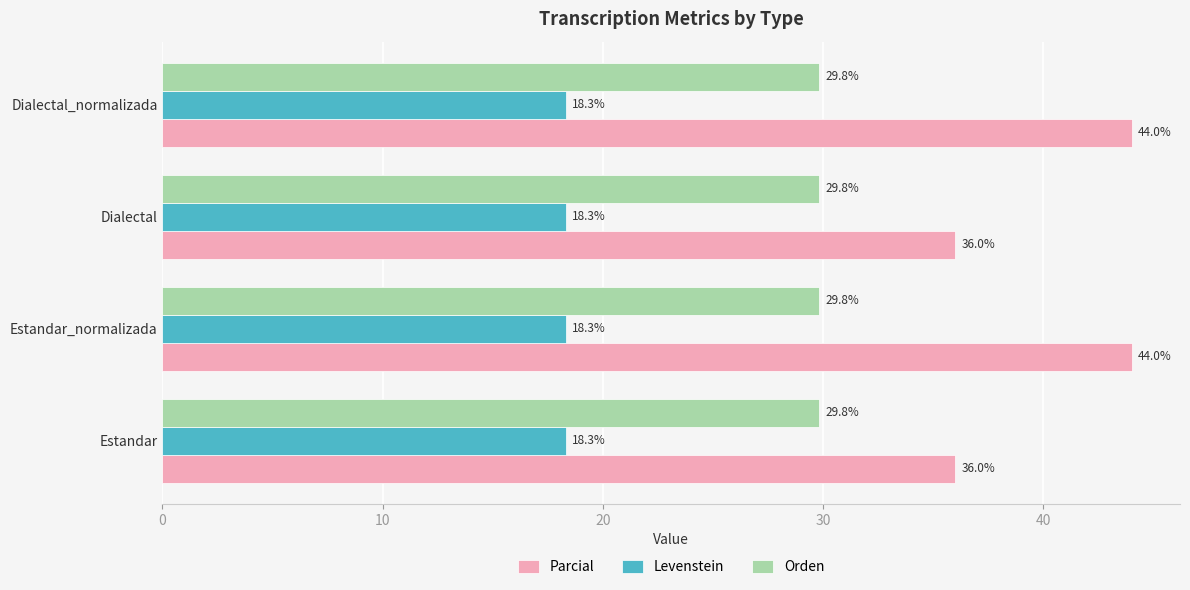

Is the value of Orden at Estandar greater than the value of Parcial at Dialectal?

No